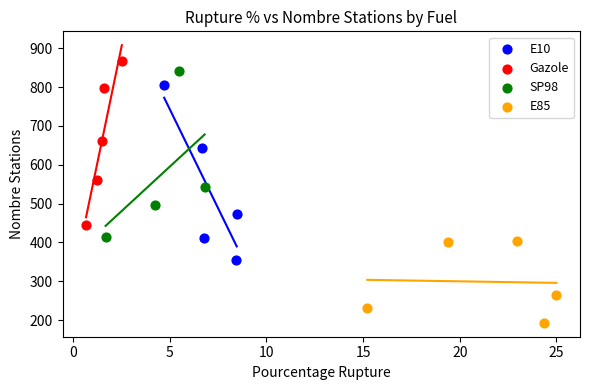

Which series contains the lowest Y value?

E85